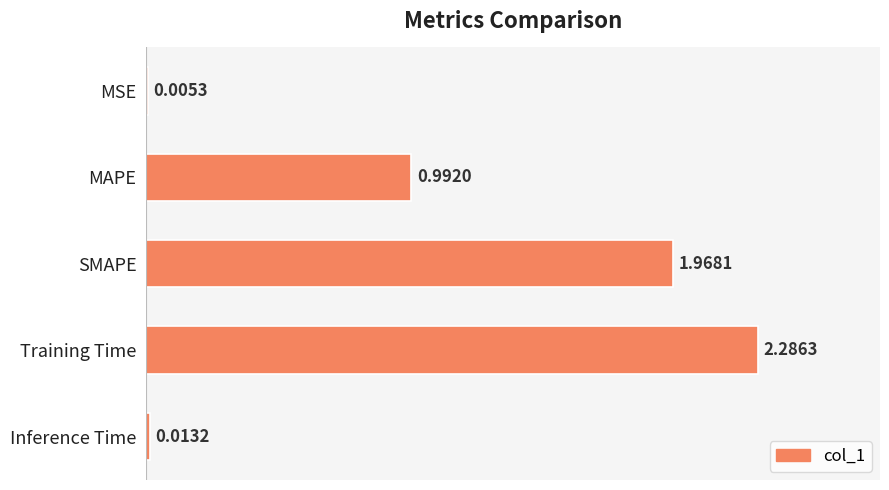

Count the number of categories in the chart.

5